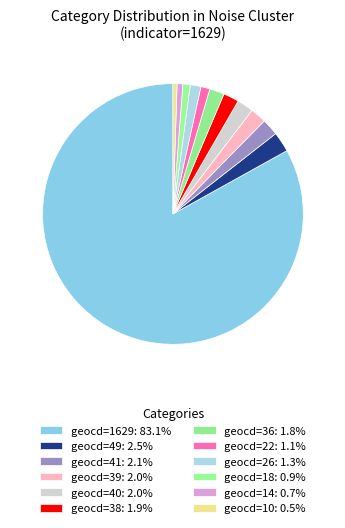

To the nearest percent, what portion does geocd=1629 represent?

83%